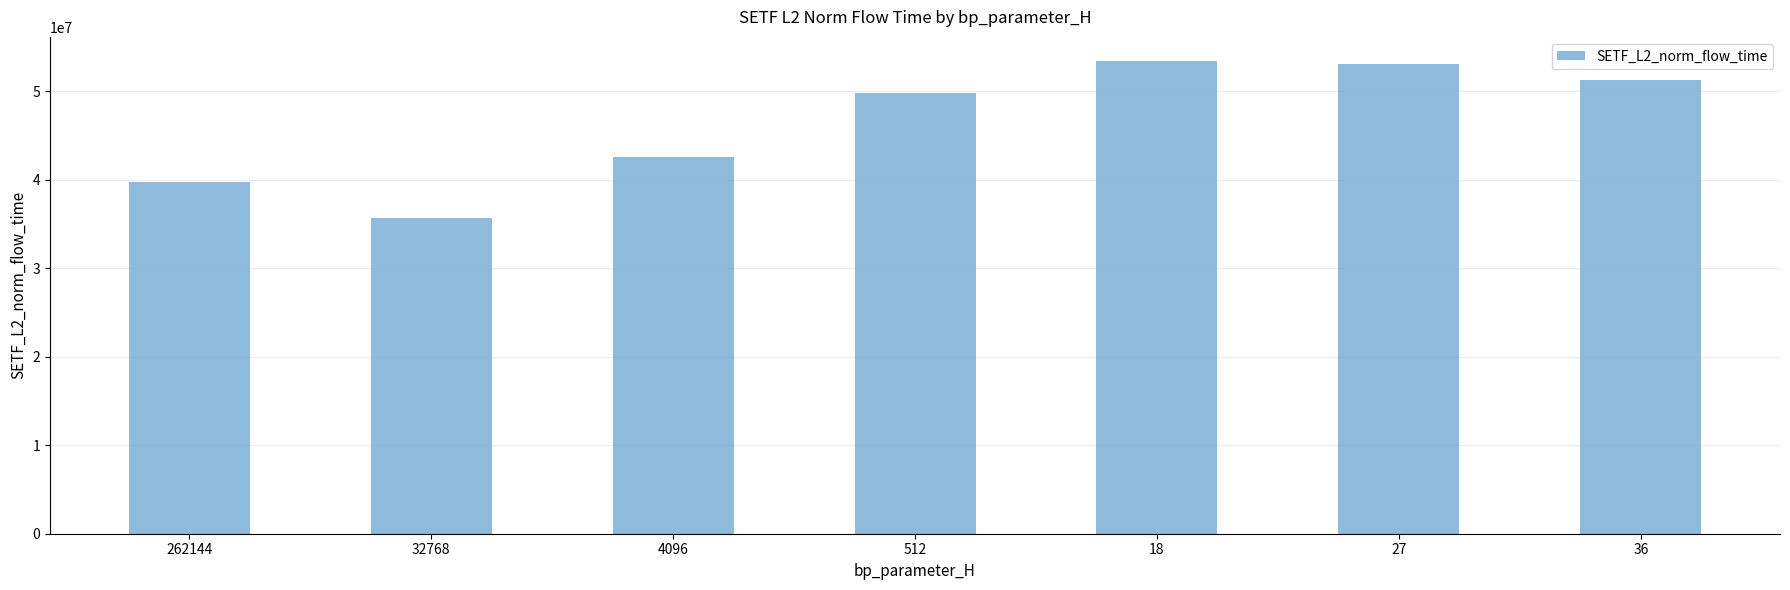

The chart shows a value of 8910556.1 at 4096. True or false?

False